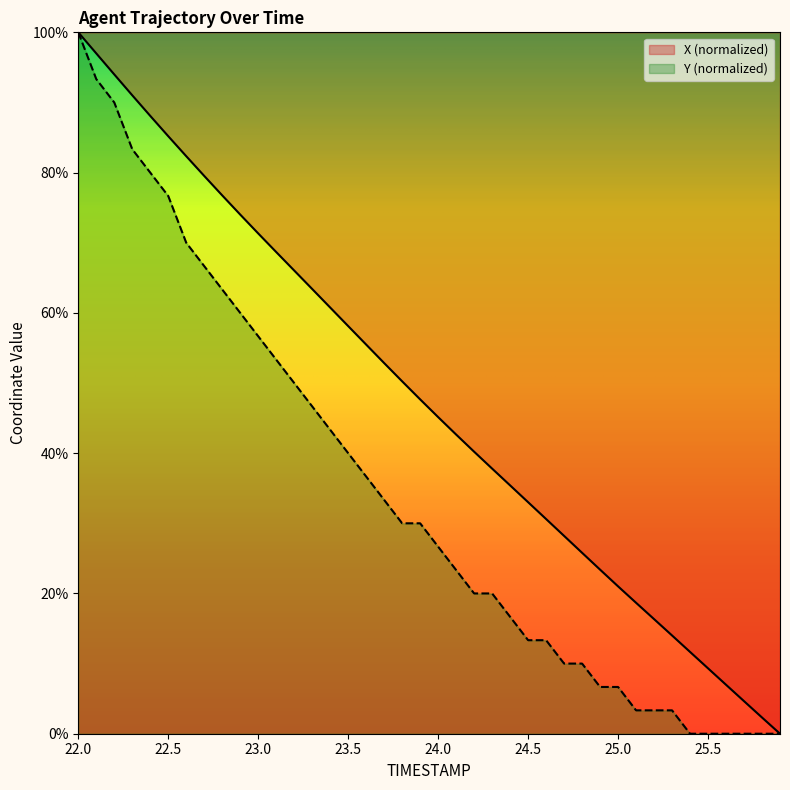

Reading left to right, extract all data points from this chart.

X: 22.0=100.0	22.1=97.0	22.2=94.0	22.3=91.0	22.4=88.1	22.5=85.2	22.6=82.3	22.7=79.5	22.8=76.8	22.9=74.0	23.0=71.3	23.1=68.7	23.2=66.0	23.3=63.4	23.4=60.8	23.5=58.1	23.6=55.5	23.7=52.8	23.8=50.2	23.9=47.7	24.0=45.1	24.1=42.7	24.2=40.2	24.3=37.8	24.4=35.4	24.5=33.0	24.6=30.6	24.7=28.2	24.8=25.8	24.9=23.4	25.0=21.0	25.1=18.7	25.2=16.3	25.3=14.0	25.4=11.7	25.5=9.3	25.6=7.0	25.7=4.6	25.8=2.3	25.9=0.0
Y: 22.0=100.0	22.1=93.3	22.2=90.0	22.3=83.3	22.4=80.0	22.5=76.7	22.6=70.0	22.7=66.7	22.8=63.3	22.9=60.0	23.0=56.7	23.1=53.3	23.2=50.0	23.3=46.7	23.4=43.3	23.5=40.0	23.6=36.7	23.7=33.3	23.8=30.0	23.9=30.0	24.0=26.7	24.1=23.3	24.2=20.0	24.3=20.0	24.4=16.7	24.5=13.3	24.6=13.3	24.7=10.0	24.8=10.0	24.9=6.7	25.0=6.7	25.1=3.3	25.2=3.3	25.3=3.3	25.4=0.0	25.5=0.0	25.6=0.0	25.7=0.0	25.8=0.0	25.9=0.0